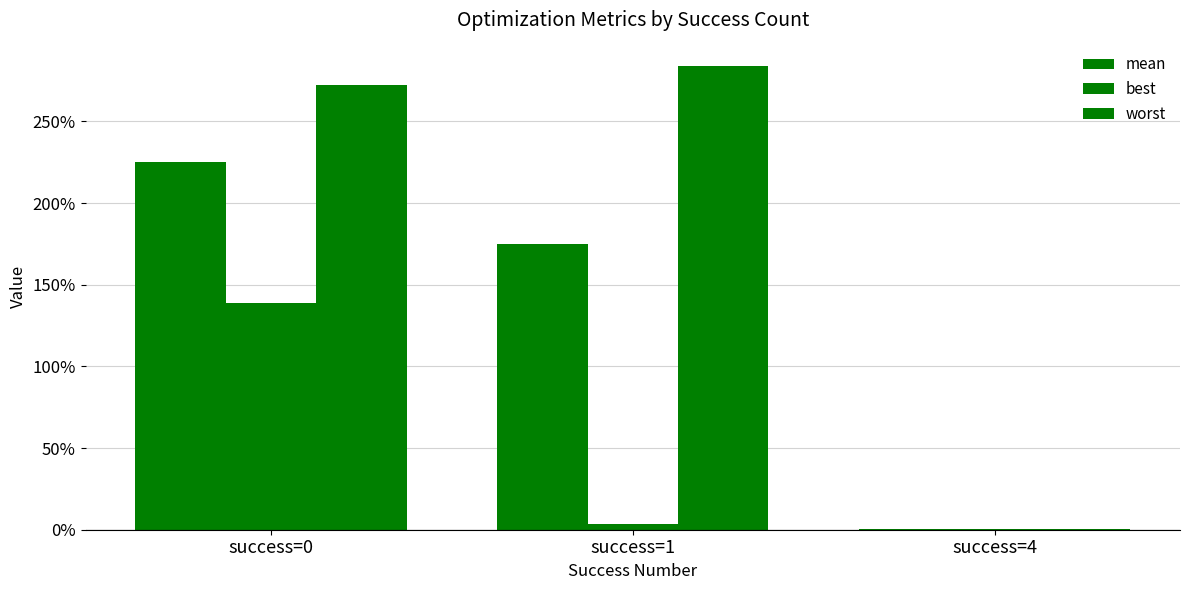

Are the bars grouped side by side (vs. stacked)?

Yes